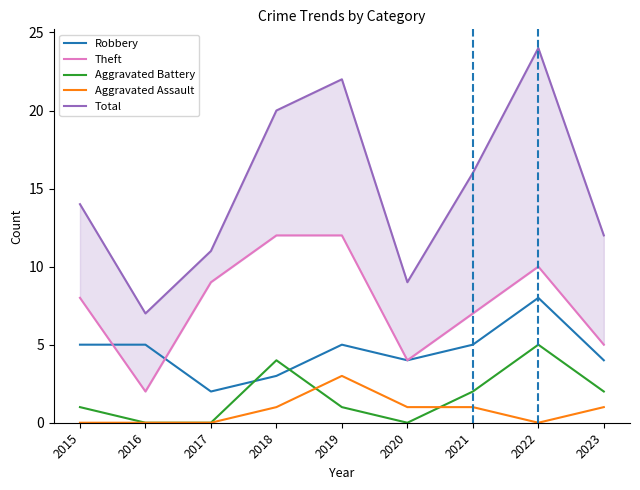

Which category has the highest value in the Total series?

2022